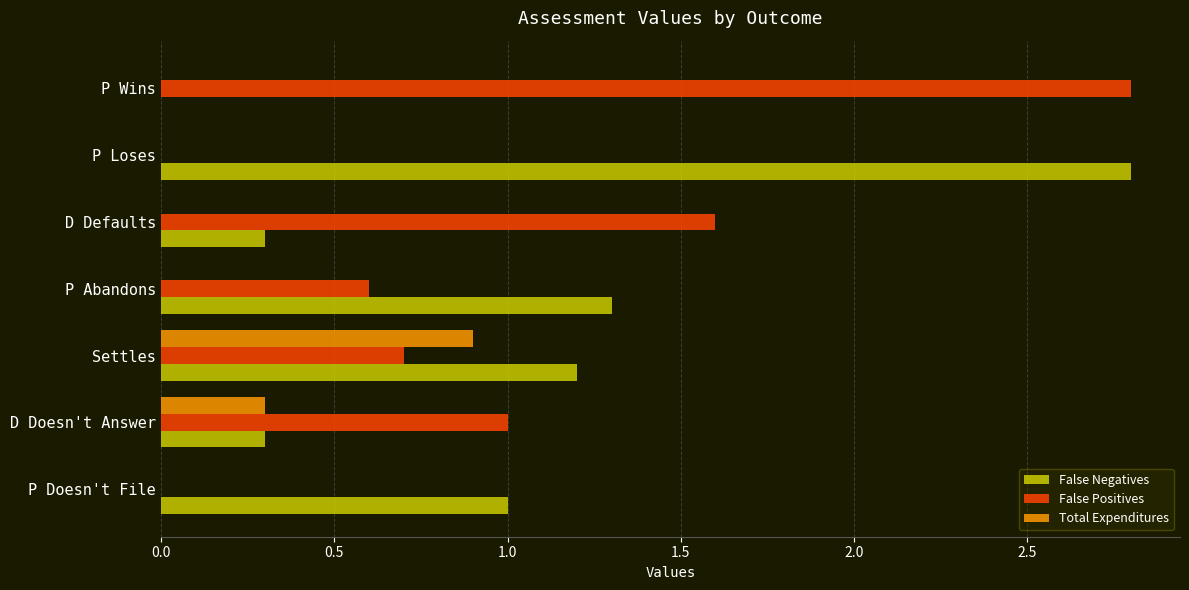

Which series has the largest total across all categories?

False Negatives